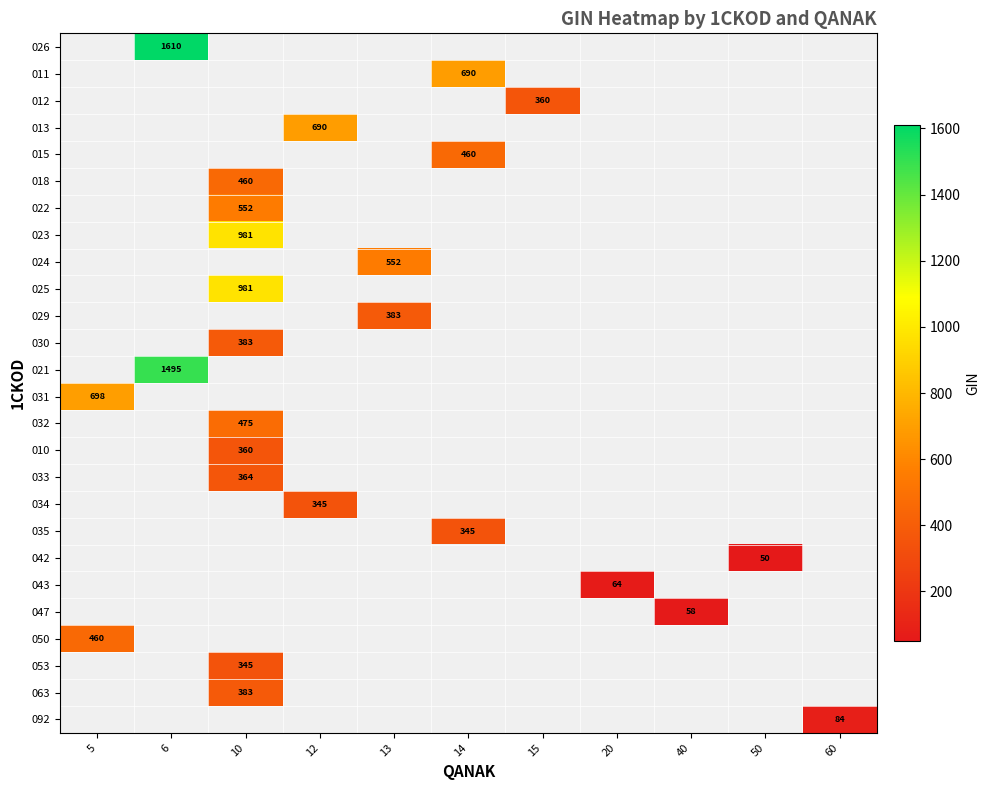

How many categories are shown in the chart?

11